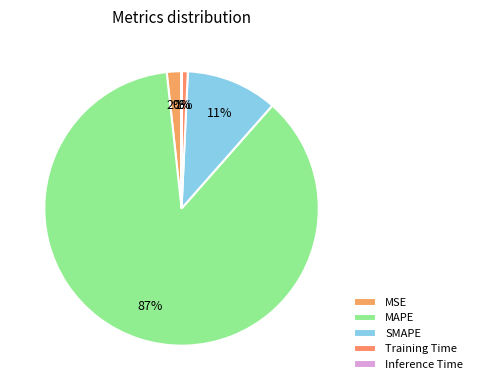

Rank the categories by value from lowest to highest.

Inference Time, Training Time, MSE, SMAPE, MAPE